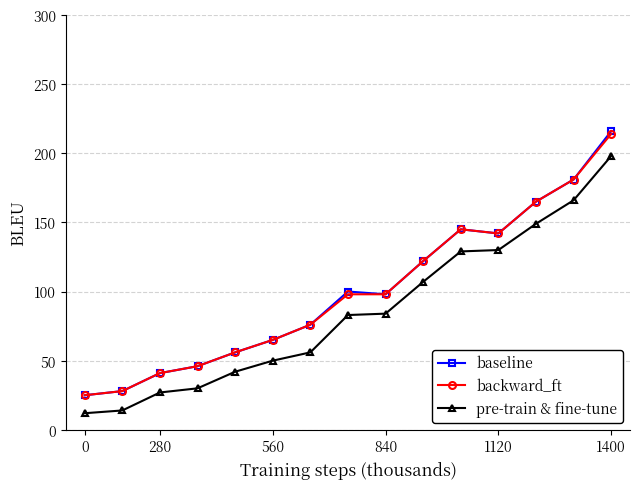

True or false: backward_ft has more than 0 interior local peaks.

True